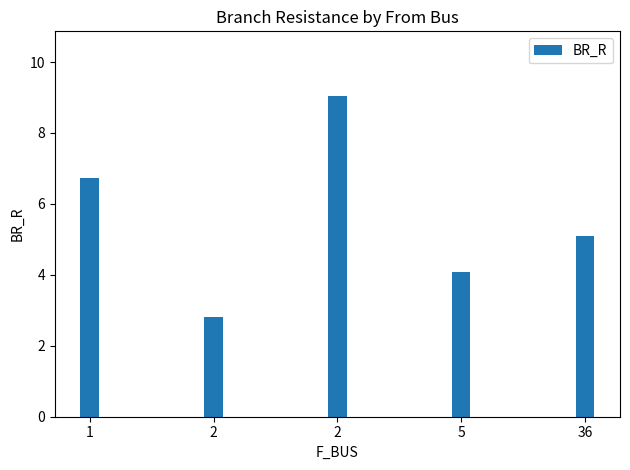

Reading left to right, transcribe all the data shown in this chart.

1=6.7	2=2.8	2=9.1	5=4.1	36=5.1